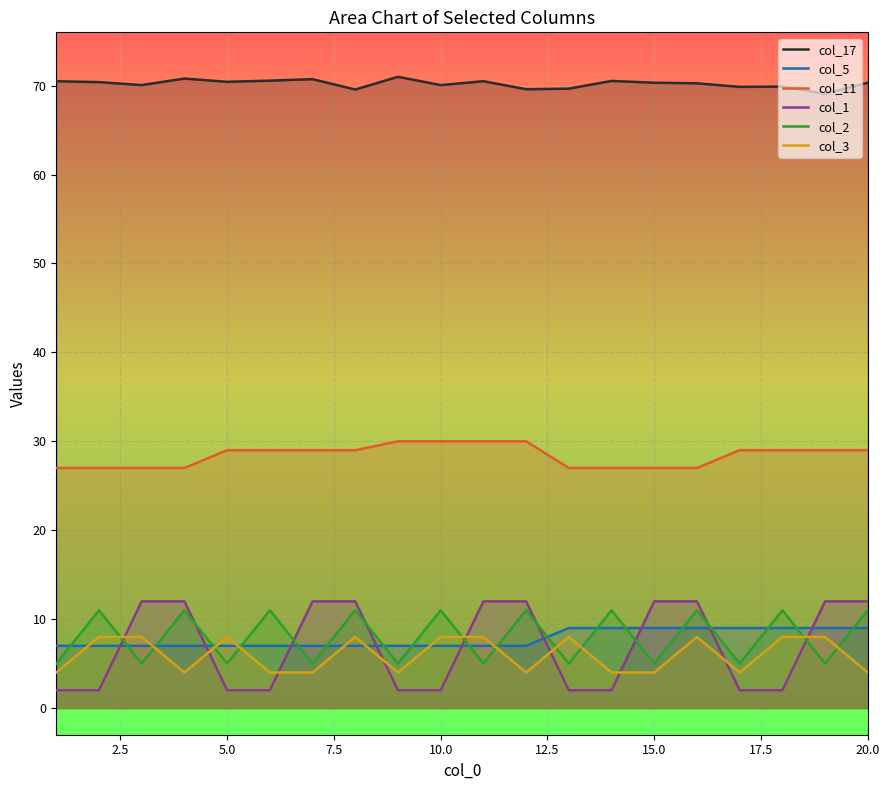

Which series has the largest total across all categories?

col_17